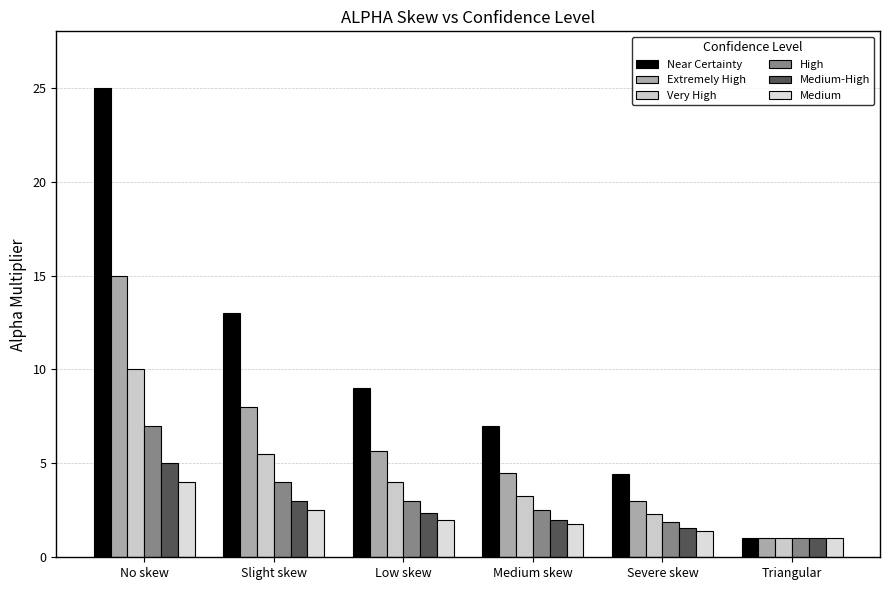

How many data points in Near Certainty are less than 9?

3